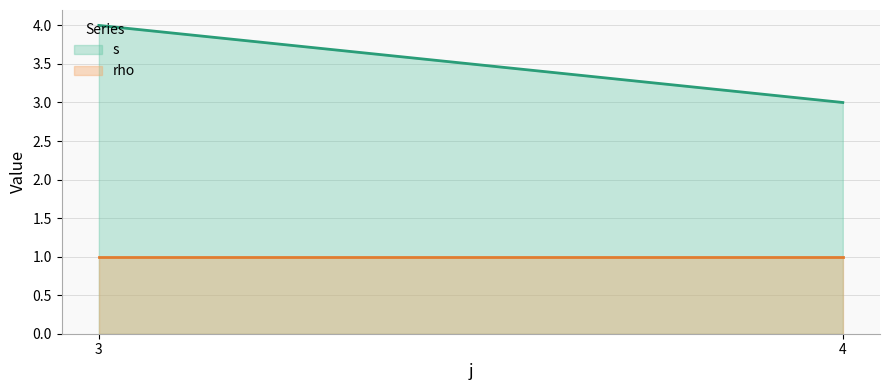

Rank the series at 3 from lowest to highest value.

rho, s